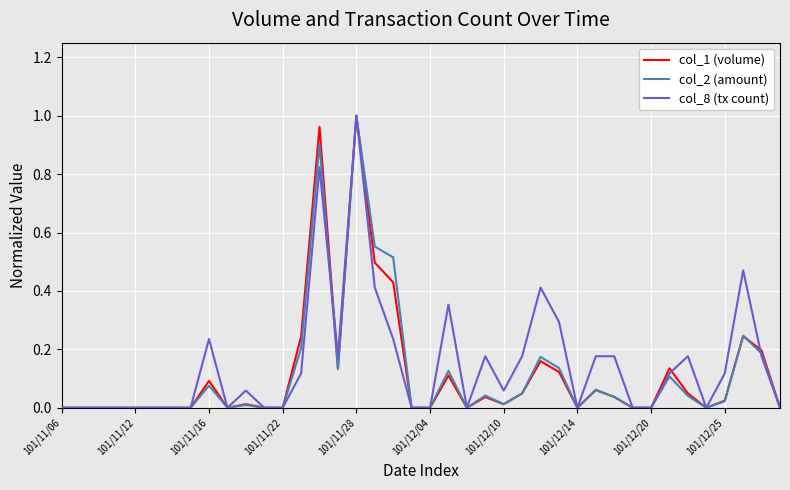

Which category has the highest value in the col_1 (volume) series?

101/11/28